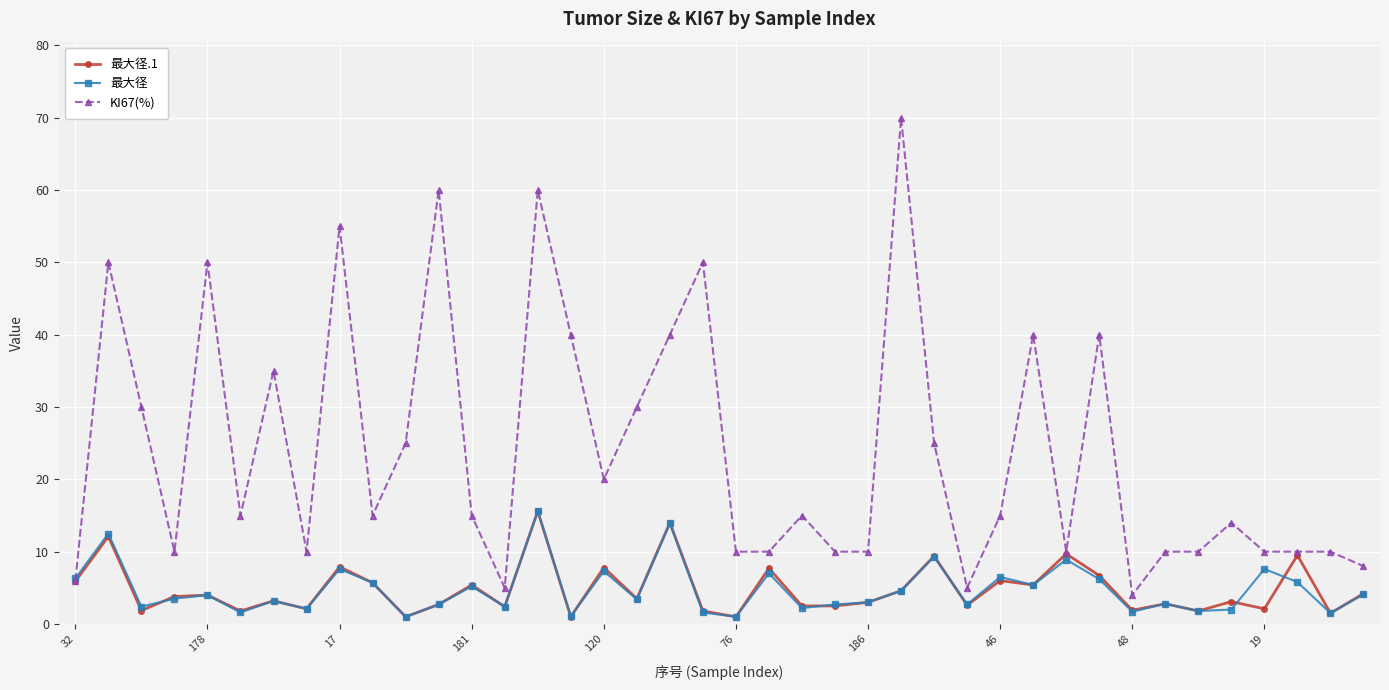

Which series has the largest range (max minus min)?

KI67(%)